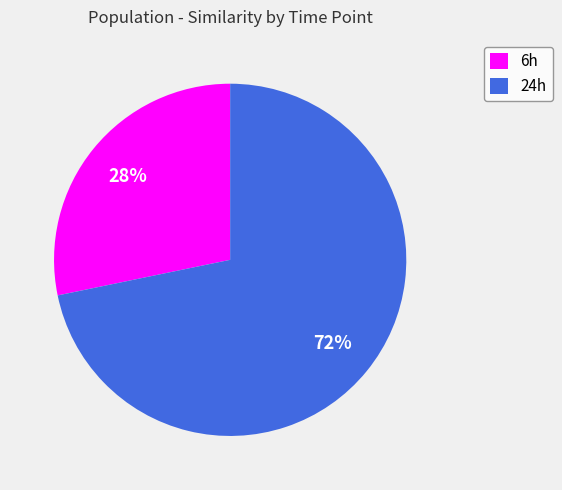

To the nearest percent, what is the average slice percentage?

50%